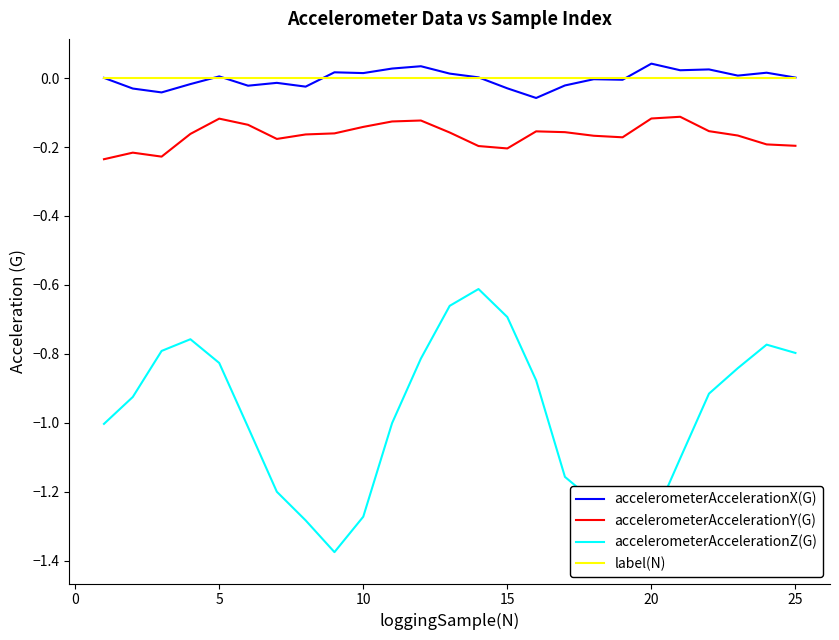

What is the sum of all accelerometerAccelerationZ(G) values?

-24.6